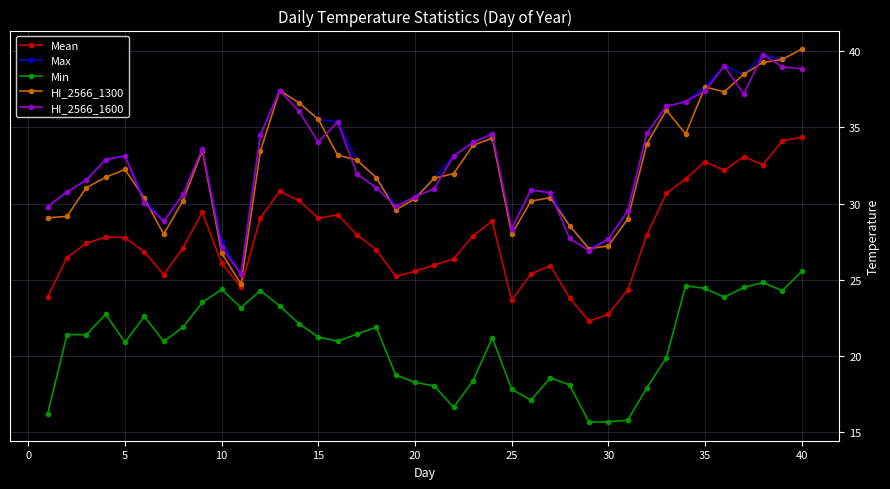

What is the minimum value shown in the chart?

15.7